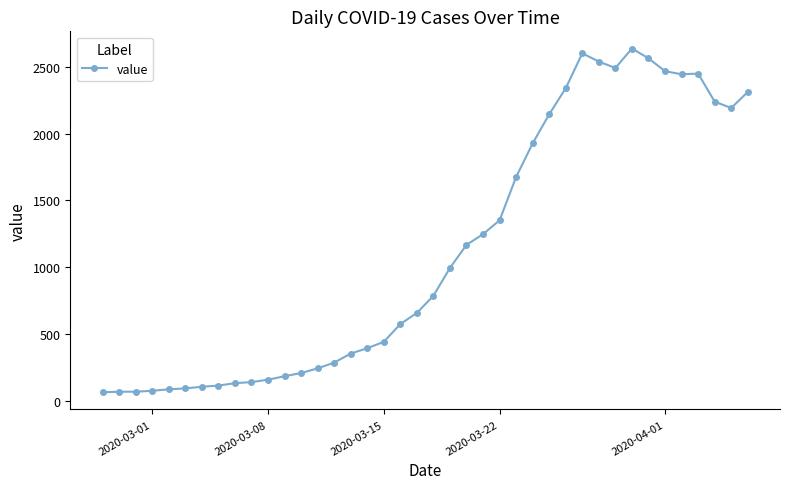

How many distinct data groups are displayed?

1